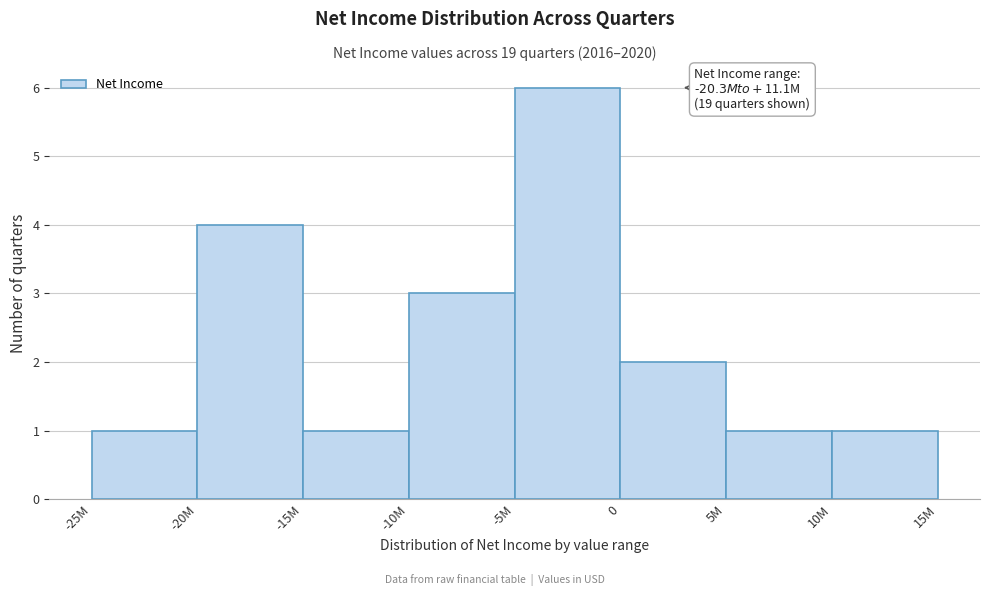

Reading left to right, extract all data points from this chart.

-25M=1	-20M=4	-15M=1	-10M=3	-5M=6	0=2	5M=1	10M=1